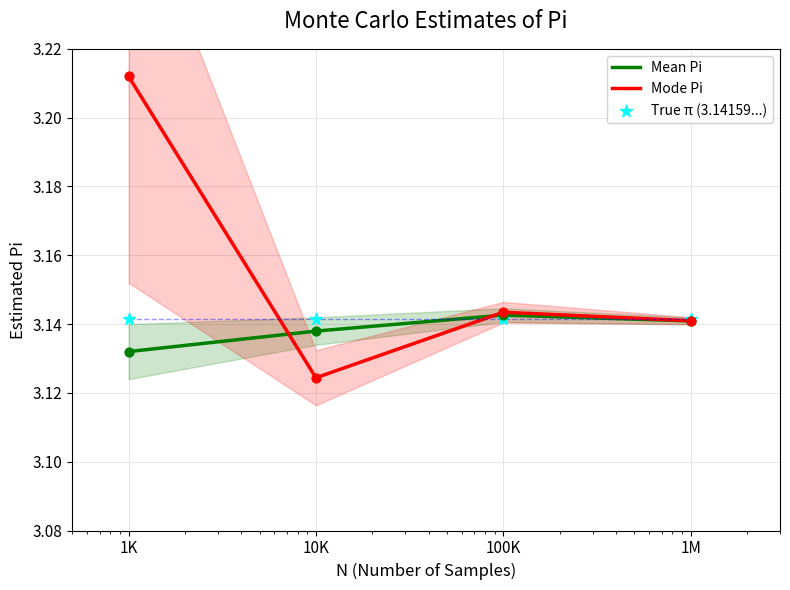

Which series has the largest Y range (max minus min)?

Mode Pi